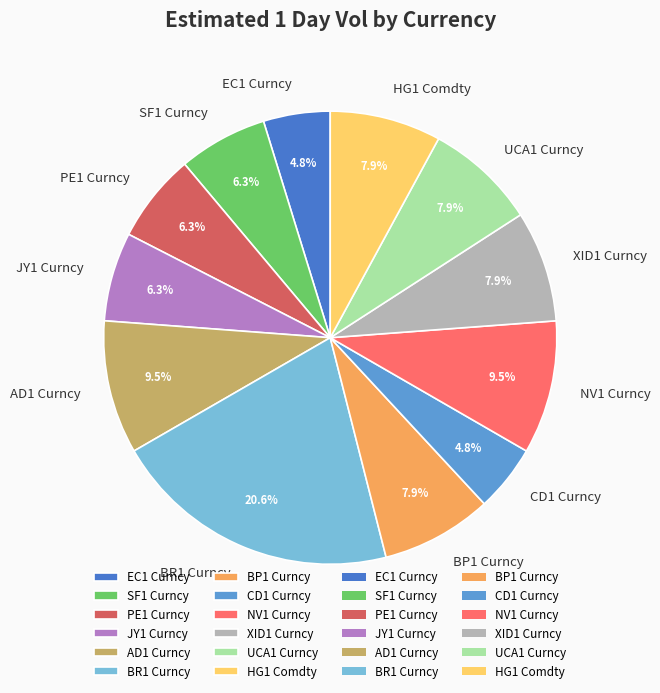

The BP1 Curncy slice represents 1% of the pie. True or false?

False